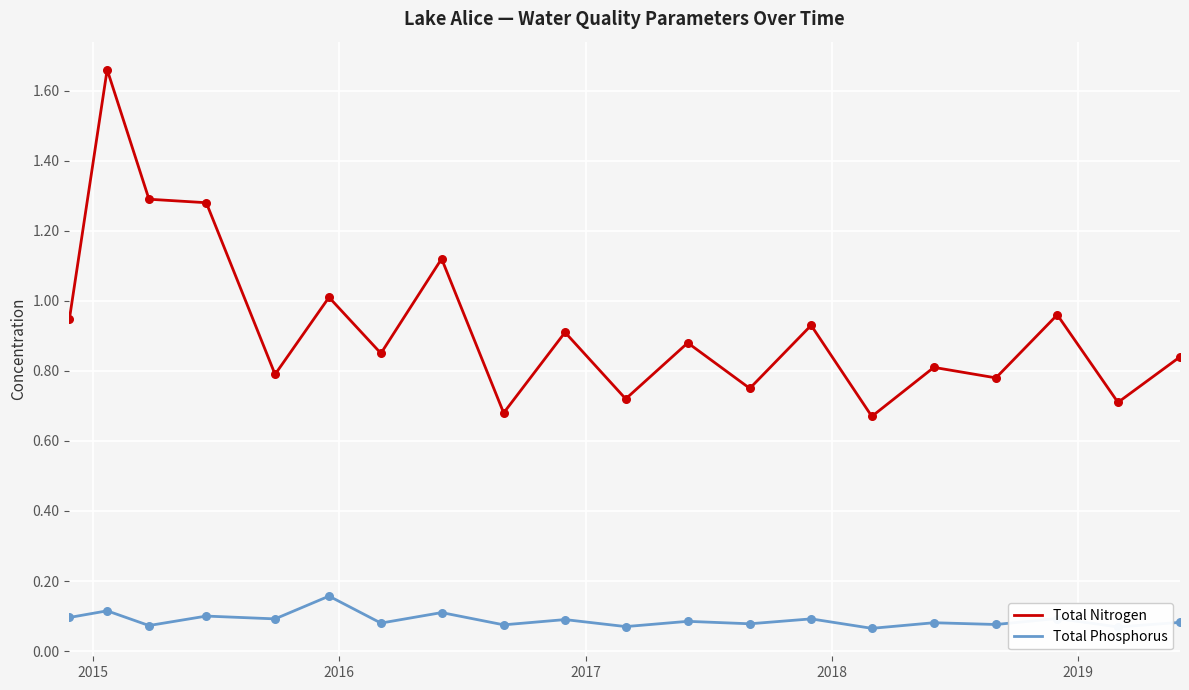

List the series in order of their overall mean, highest first.

Total Nitrogen, Total Phosphorus